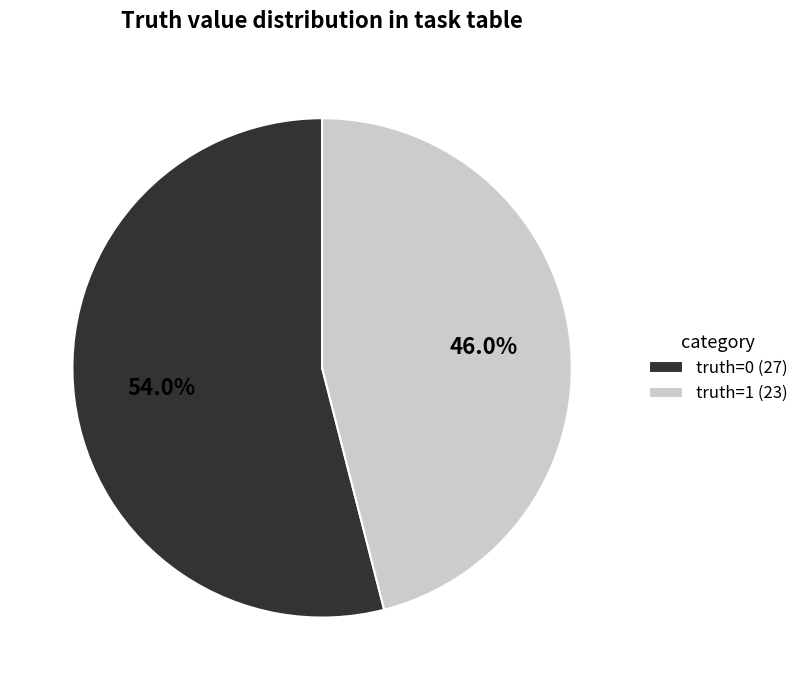

Rank the categories by value from highest to lowest.

truth=0 (27), truth=1 (23)